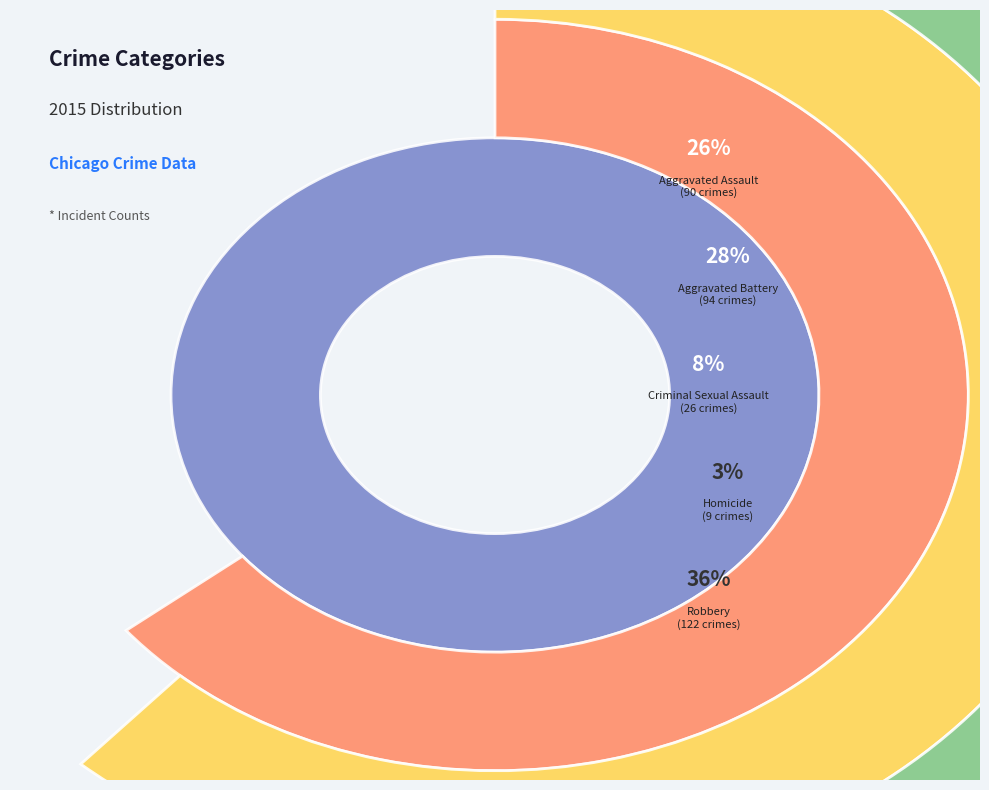

The Robbery slice represents 25% of the pie. True or false?

False